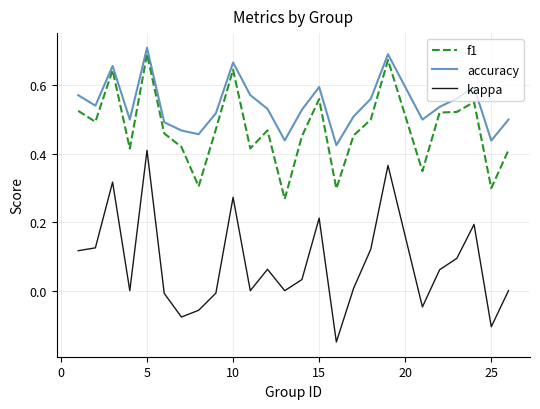

Which series has the widest spread of values?

kappa